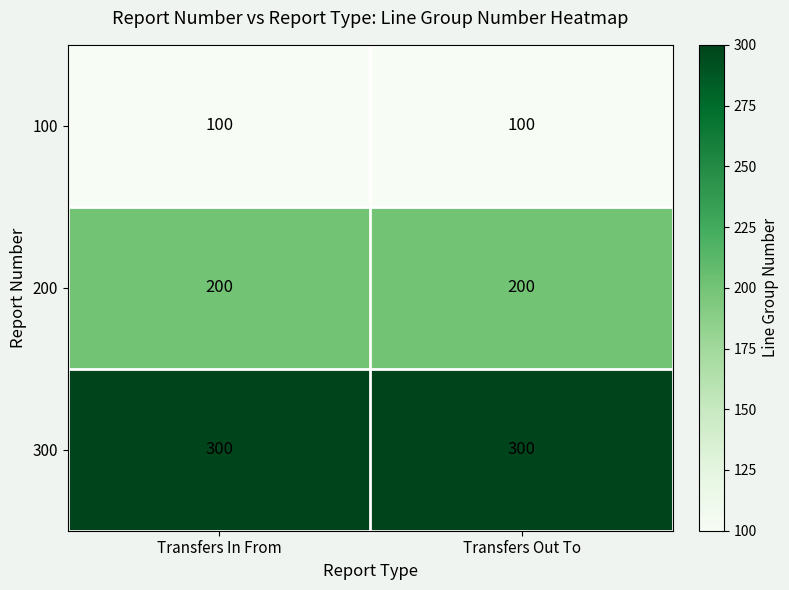

Reading left to right, transcribe all the data shown in this chart.

100: Transfers In From=100	Transfers Out To=100
200: Transfers In From=200	Transfers Out To=200
300: Transfers In From=300	Transfers Out To=300